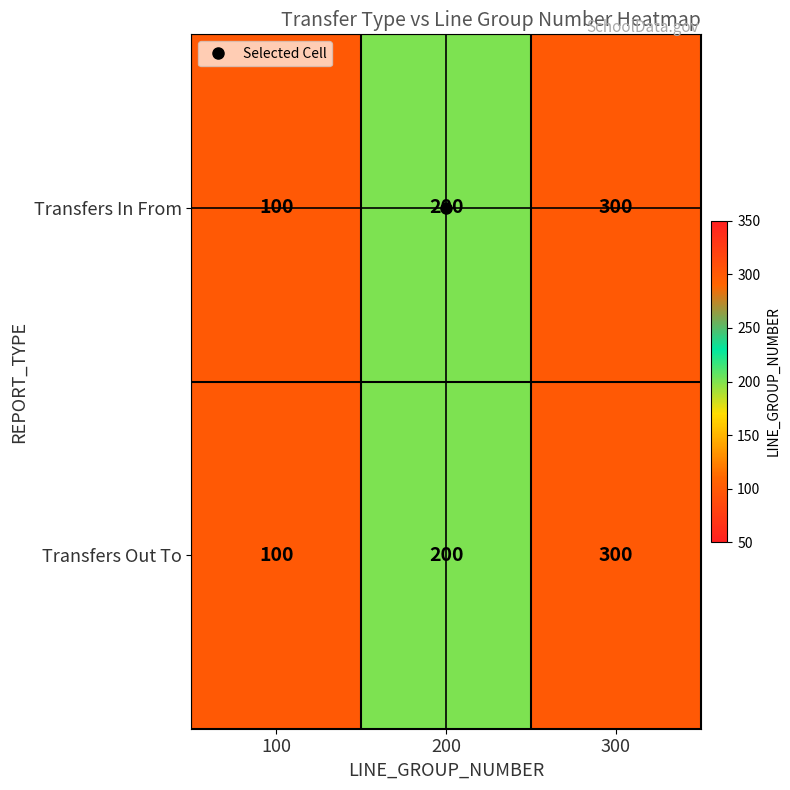

The Transfers In From series shows 121 at 300. True or false?

False